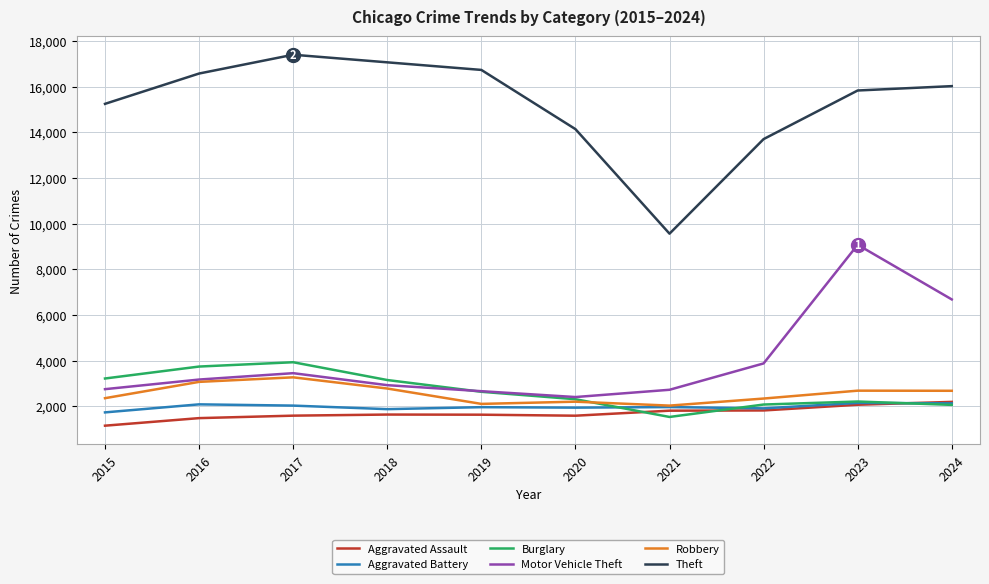

True or false: Motor Vehicle Theft and Aggravated Assault cross at least once.

False